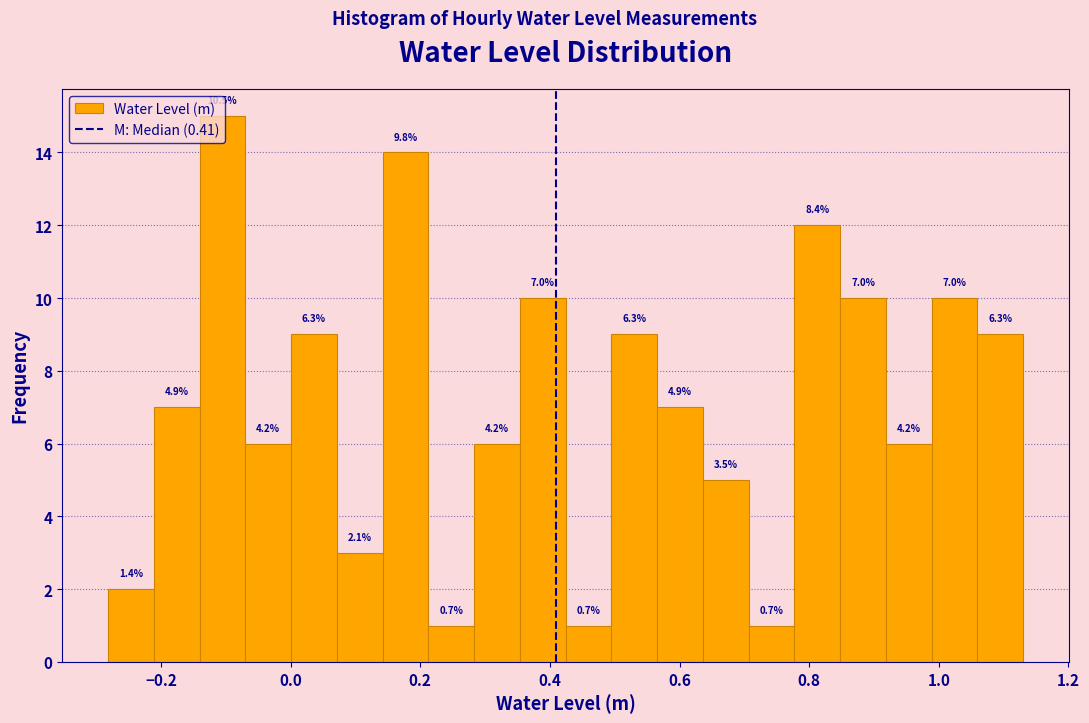

Around what value on the x-axis is the tallest bar? Give the approximate position of its centre, as read against the axis.

-0.10